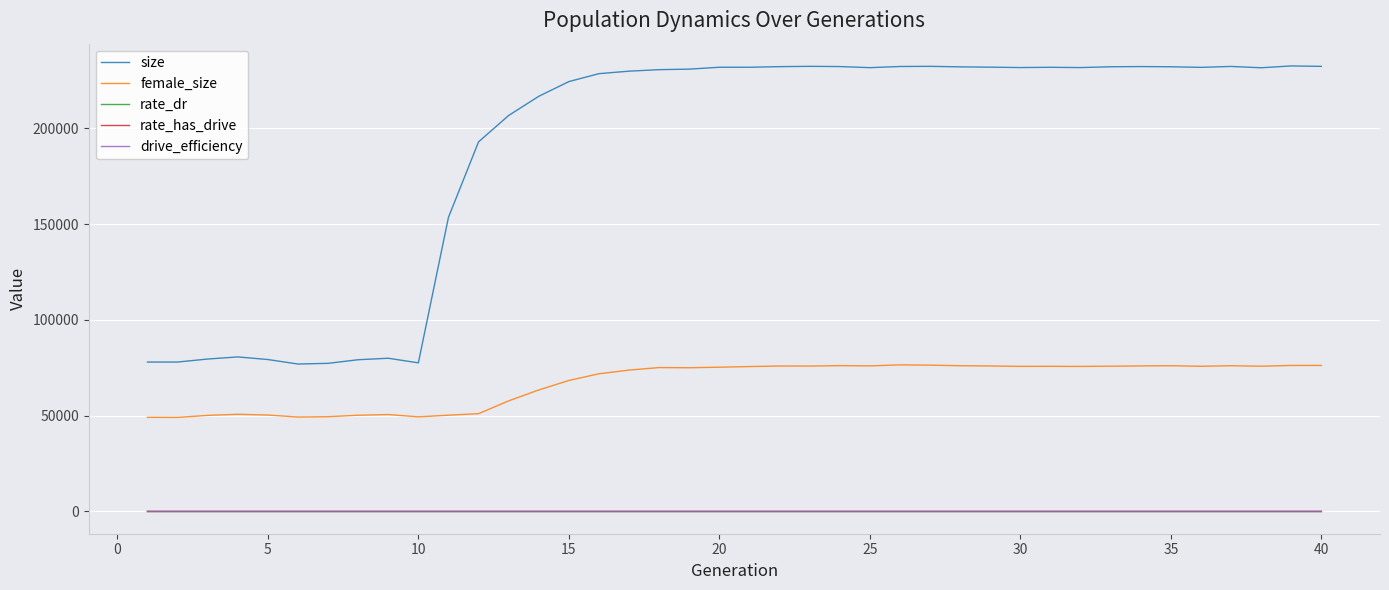

Is this an area chart (filled region under the line)?

No